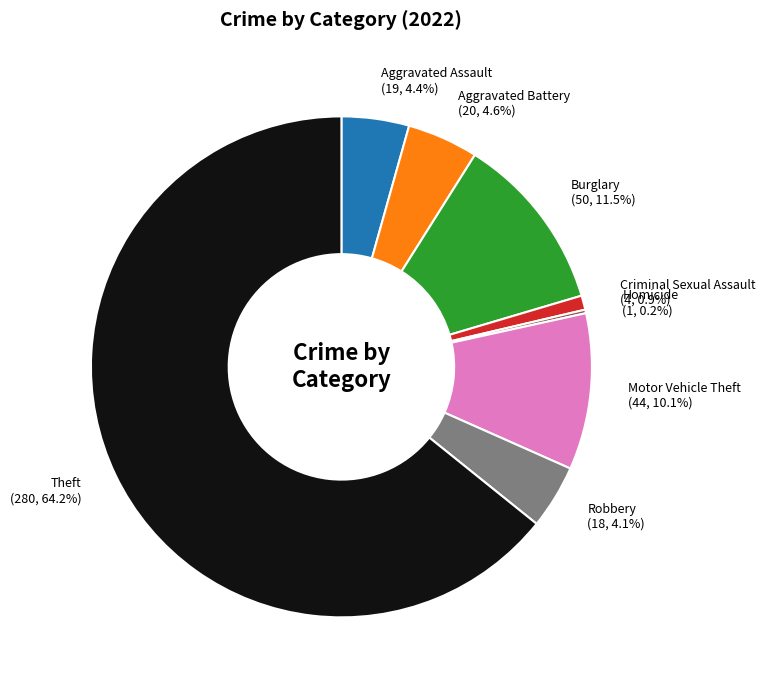

Which slice is the largest?

Theft (280, 64.2%)